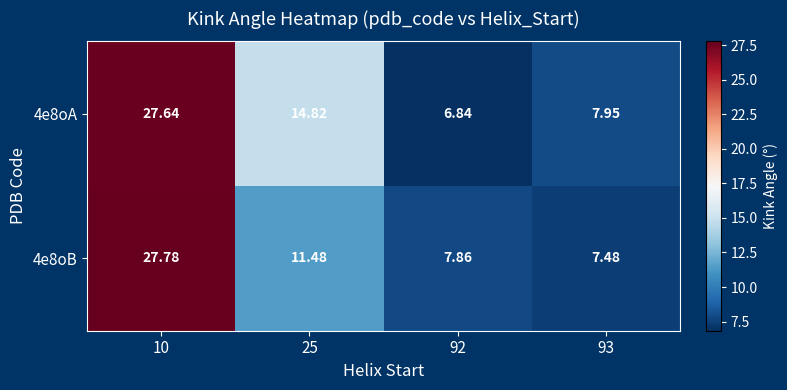

Is the value of 4e8oA at 93 greater than the value of 4e8oB at 25?

No